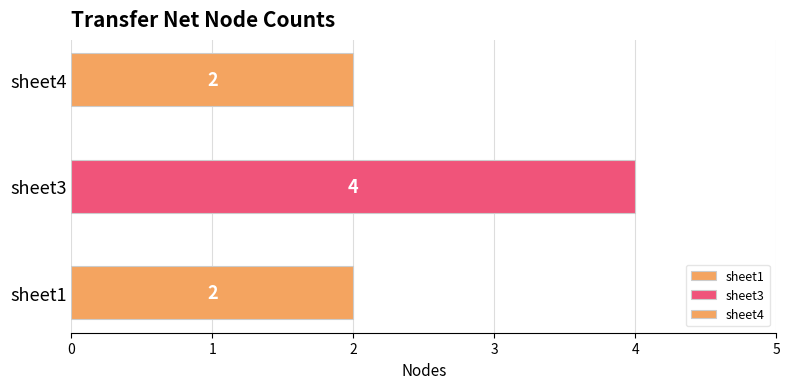

Reading left to right, list all the values displayed in this chart.

sheet1=2	sheet3=4	sheet4=2